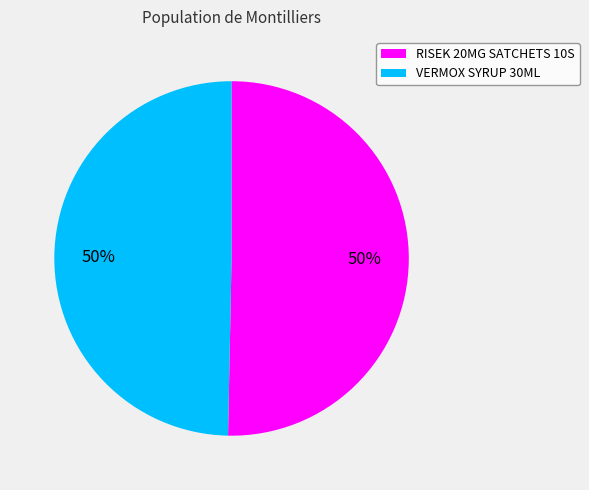

To the nearest percent, what is the average slice percentage?

50%